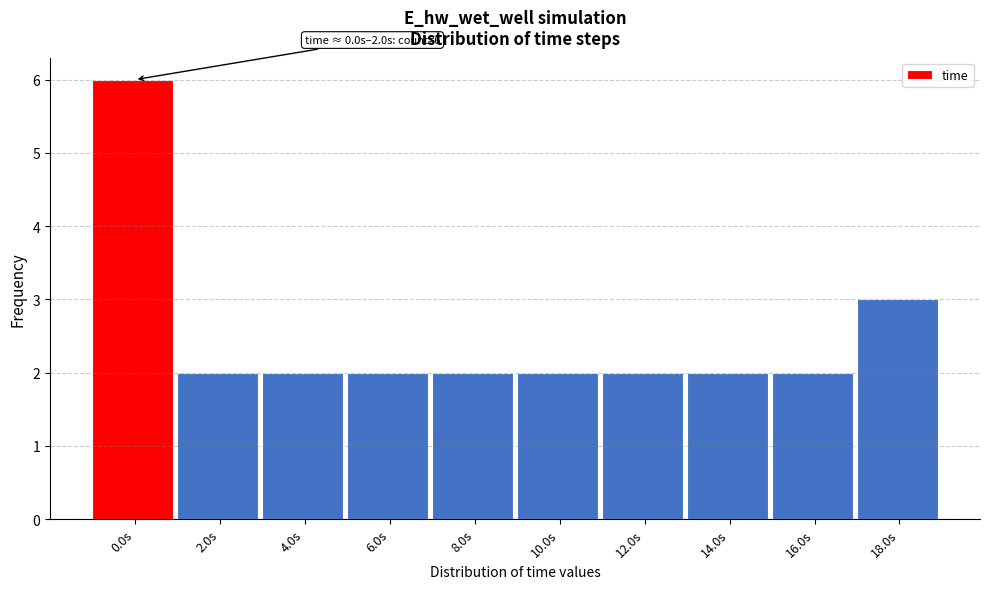

Reading right to left, list all the values displayed in this chart.

18.0s=3	16.0s=2	14.0s=2	12.0s=2	10.0s=2	8.0s=2	6.0s=2	4.0s=2	2.0s=2	0.0s=6